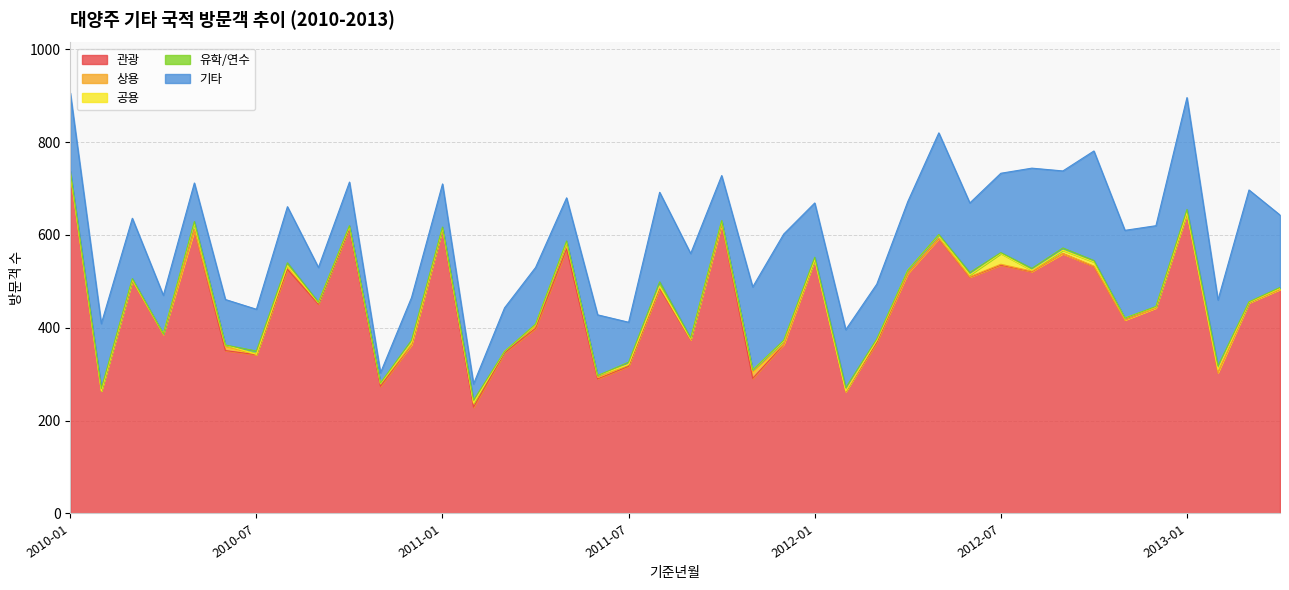

Which has a higher value, 2012-06 or 2012-05?

2012-05